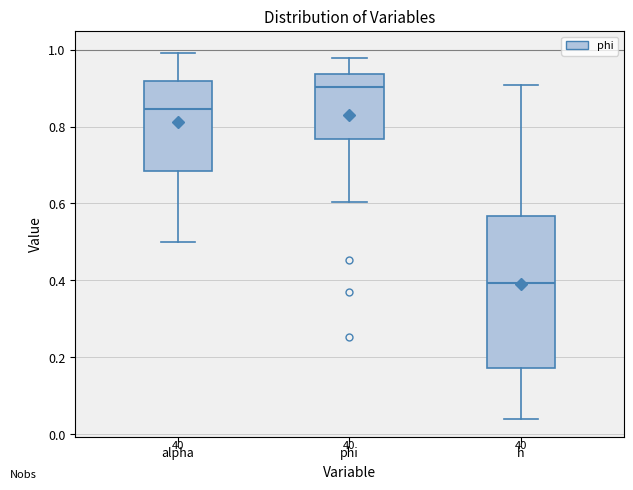

Reading left to right, read every box against the y-axis: the position of its median line, the range the box covers, and the ends of its whiskers. The values are not printed on the chart, so give them approximately, as read against the axis.

alpha: median 0.84, box 0.68 to 0.92, whiskers 0.50 to 0.98
phi: median 0.90, box 0.76 to 0.94, whiskers 0.60 to 0.98
h: median 0.40, box 0.18 to 0.56, whiskers 0.04 to 0.90